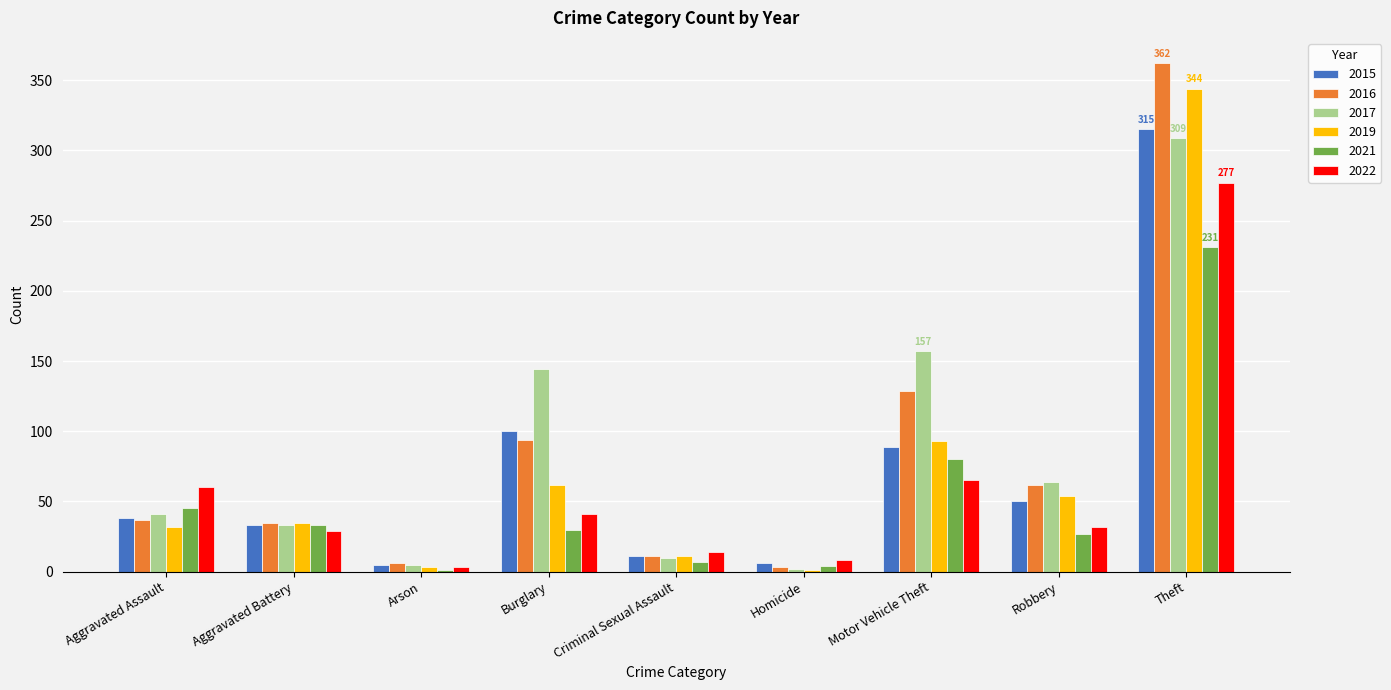

How many categories are shown in the chart?

9